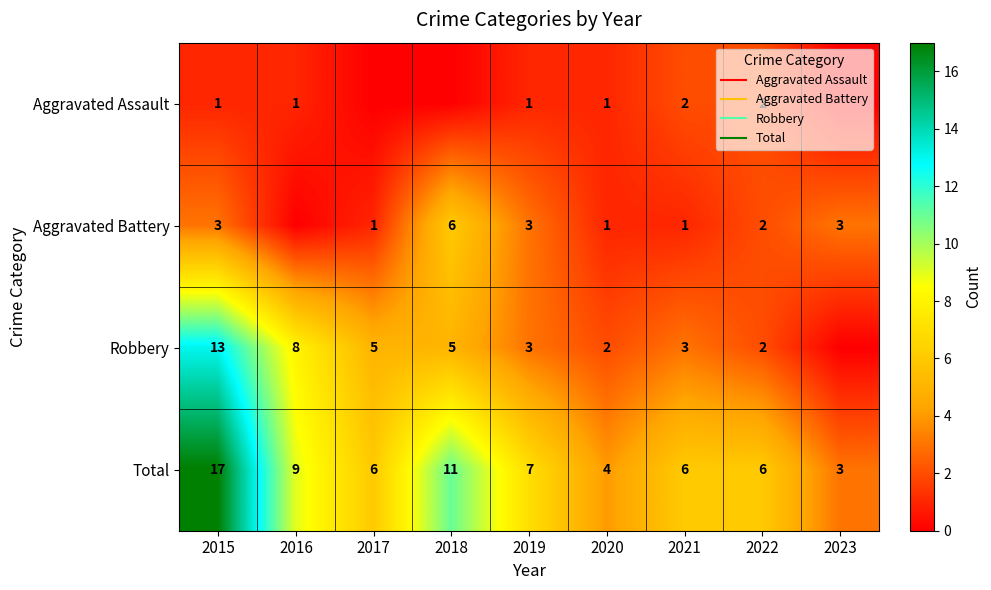

The Aggravated Battery series shows 0 at 2016. True or false?

True